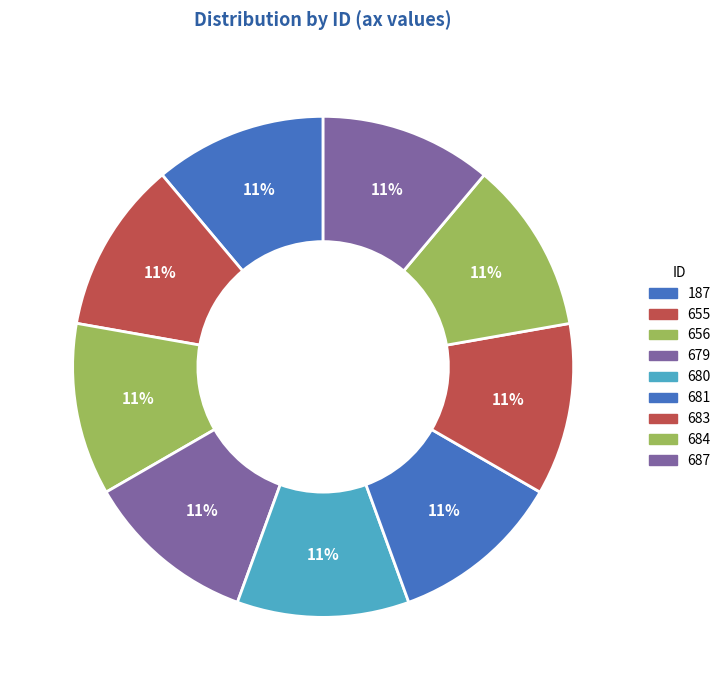

How many segments does this pie chart have?

9